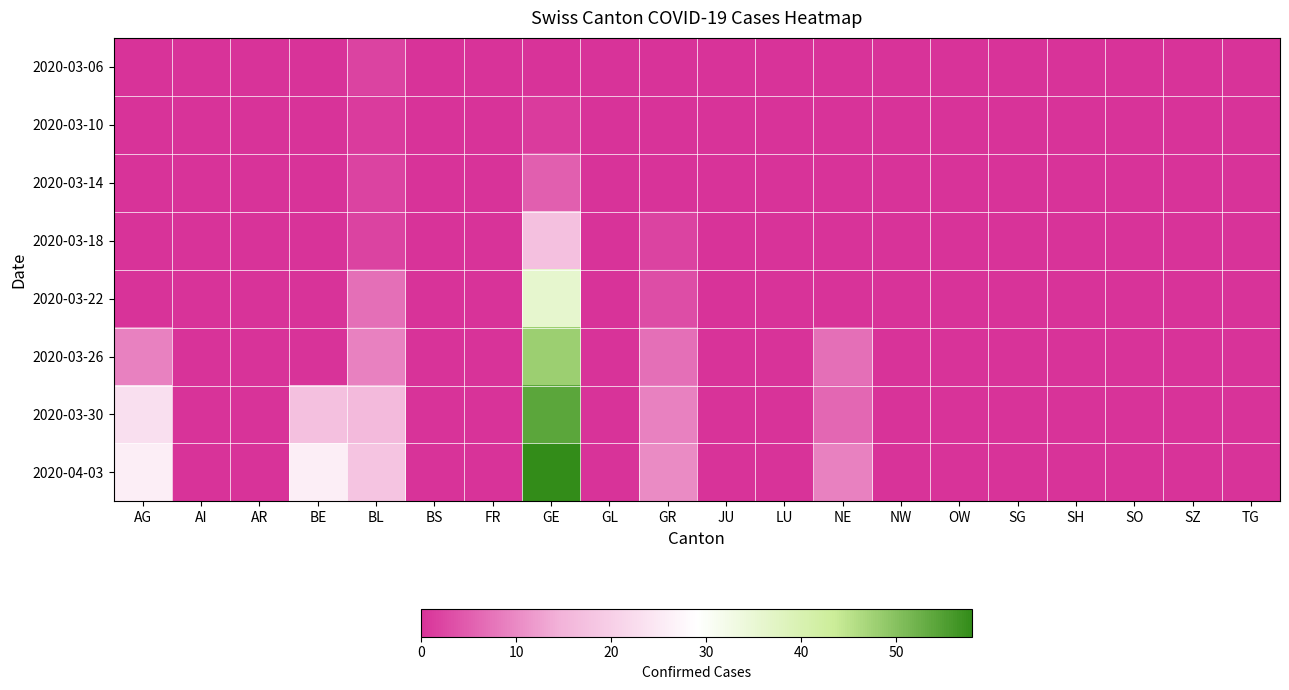

Reading left to right, what are all the values shown in this chart?

2020-03-06: AG=0	AI=0	AR=0	BE=0	BL=2	BS=0	FR=0	GE=0	GL=0	GR=0	JU=0	LU=0	NE=0	NW=0	OW=0	SG=0	SH=0	SO=0	SZ=0	TG=0
2020-03-10: AG=0	AI=0	AR=0	BE=0	BL=1	BS=0	FR=0	GE=1	GL=0	GR=0	JU=0	LU=0	NE=0	NW=0	OW=0	SG=0	SH=0	SO=0	SZ=0	TG=0
2020-03-14: AG=0	AI=0	AR=0	BE=0	BL=2	BS=0	FR=0	GE=5	GL=0	GR=0	JU=0	LU=0	NE=0	NW=0	OW=0	SG=0	SH=0	SO=0	SZ=0	TG=0
2020-03-18: AG=0	AI=0	AR=0	BE=0	BL=2	BS=0	FR=0	GE=17	GL=0	GR=2	JU=0	LU=0	NE=0	NW=0	OW=0	SG=0	SH=0	SO=0	SZ=0	TG=0
2020-03-22: AG=0	AI=0	AR=0	BE=0	BL=7	BS=0	FR=0	GE=36	GL=0	GR=3	JU=0	LU=0	NE=0	NW=0	OW=0	SG=0	SH=0	SO=0	SZ=0	TG=0
2020-03-26: AG=9	AI=0	AR=0	BE=0	BL=9	BS=0	FR=0	GE=48	GL=0	GR=7	JU=0	LU=0	NE=7	NW=0	OW=0	SG=0	SH=0	SO=0	SZ=0	TG=0
2020-03-30: AG=23	AI=0	AR=0	BE=17	BL=16	BS=0	FR=0	GE=54	GL=0	GR=9	JU=0	LU=0	NE=6	NW=0	OW=0	SG=0	SH=0	SO=0	SZ=0	TG=0
2020-04-03: AG=26	AI=0	AR=0	BE=26	BL=18	BS=0	FR=0	GE=58	GL=0	GR=10	JU=0	LU=0	NE=9	NW=0	OW=0	SG=0	SH=0	SO=0	SZ=0	TG=0